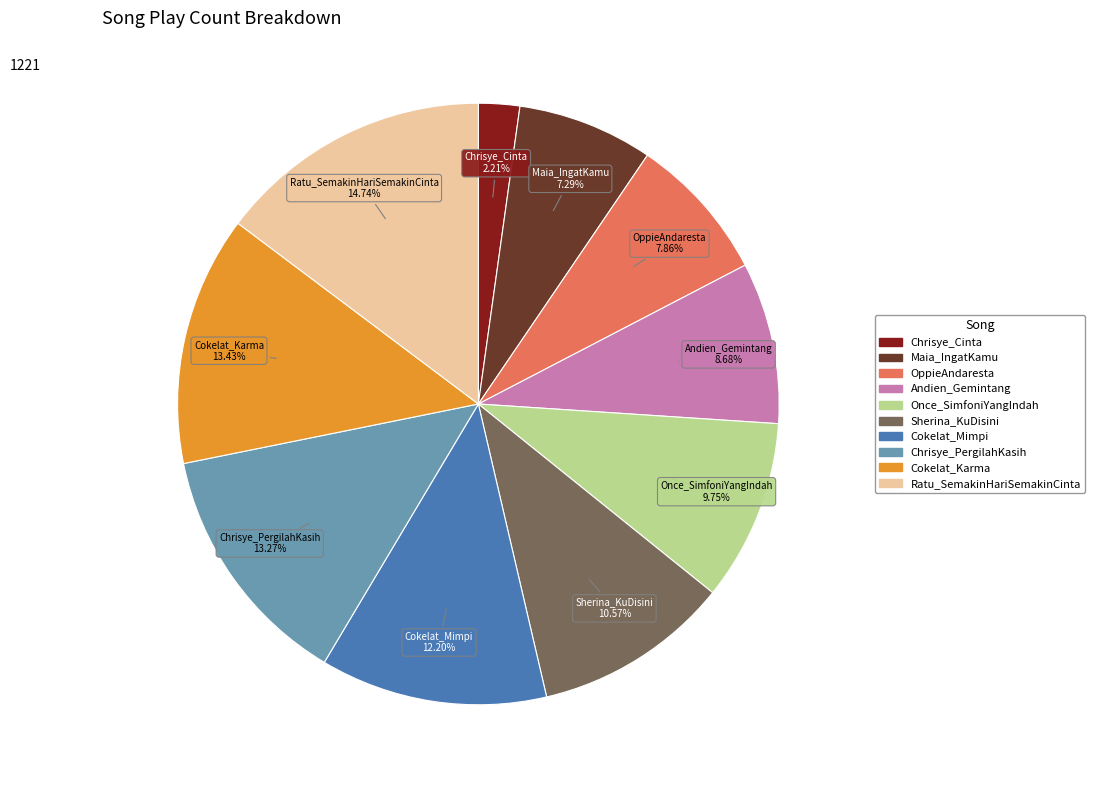

Is there any slice that represents more than half of the pie?

No